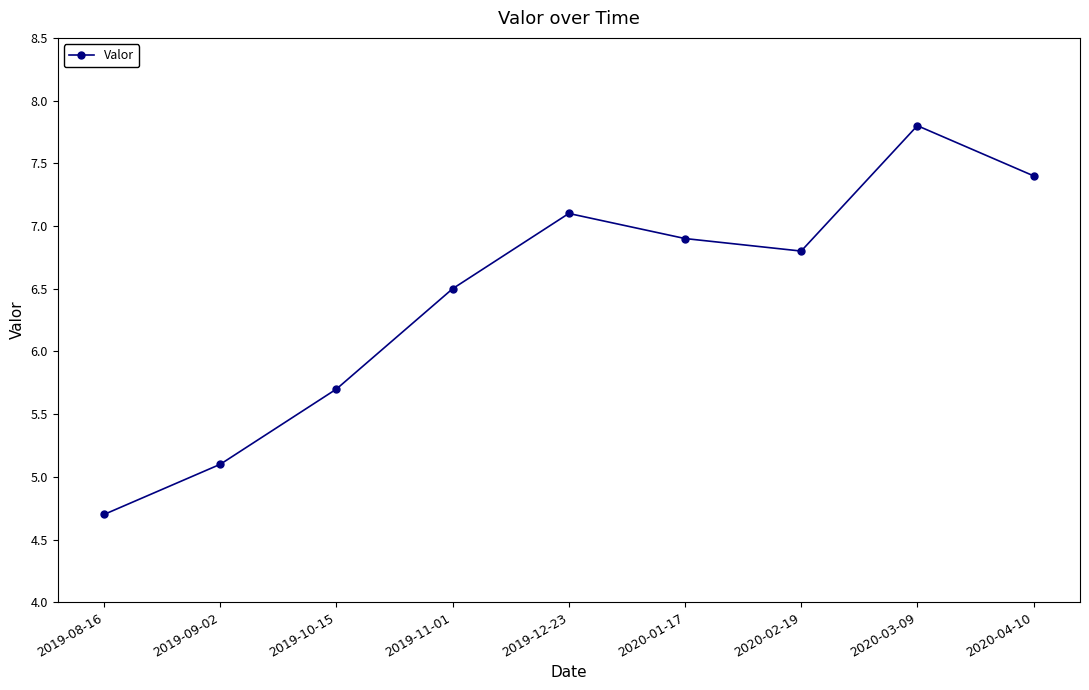

What is the maximum value shown in the chart?

7.8